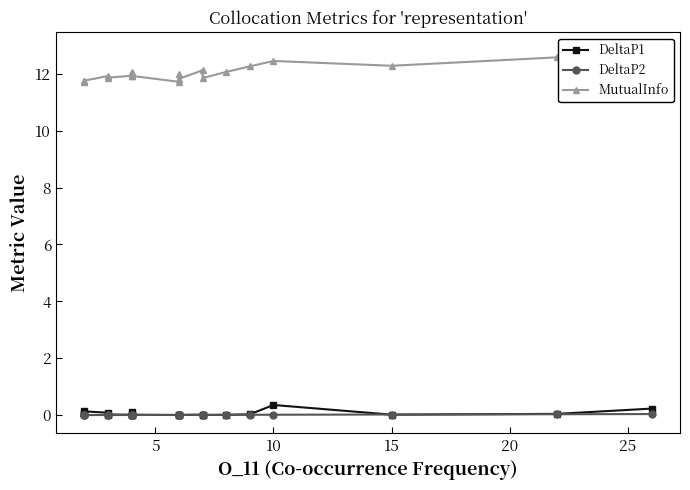

Reading left to right, list all the values displayed in this chart.

DeltaP1: 0.0	0.0	0.1	0.1	0.0	0.0	0.1	0.0	0.0	0.0	0.0	0.0	0.0	0.0	0.0	0.0	0.4	0.0	0.0	0.2
DeltaP2: 0.0	0.0	0.0	0.0	0.0	0.0	0.0	0.0	0.0	0.0	0.0	0.0	0.0	0.0	0.0	0.0	0.0	0.0	0.0	0.0
MutualInfo: 11.7	11.7	11.8	11.9	11.9	11.9	12.0	11.9	11.9	11.7	12.0	11.8	12.1	11.8	12.1	12.3	12.4	12.3	12.6	12.8